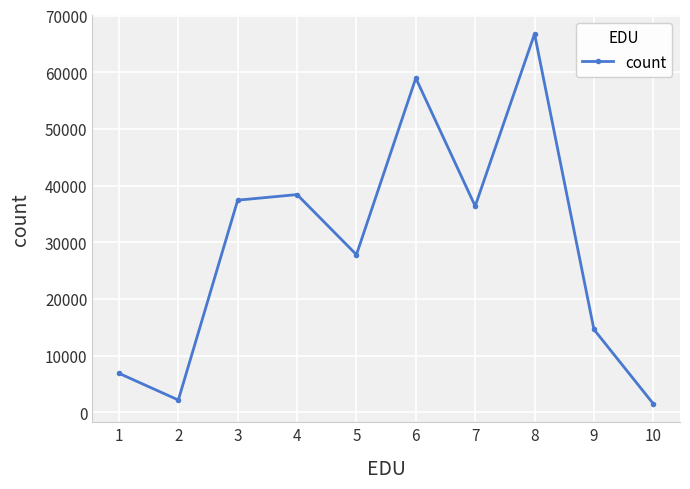

Between 7 and 3, which is larger?

3